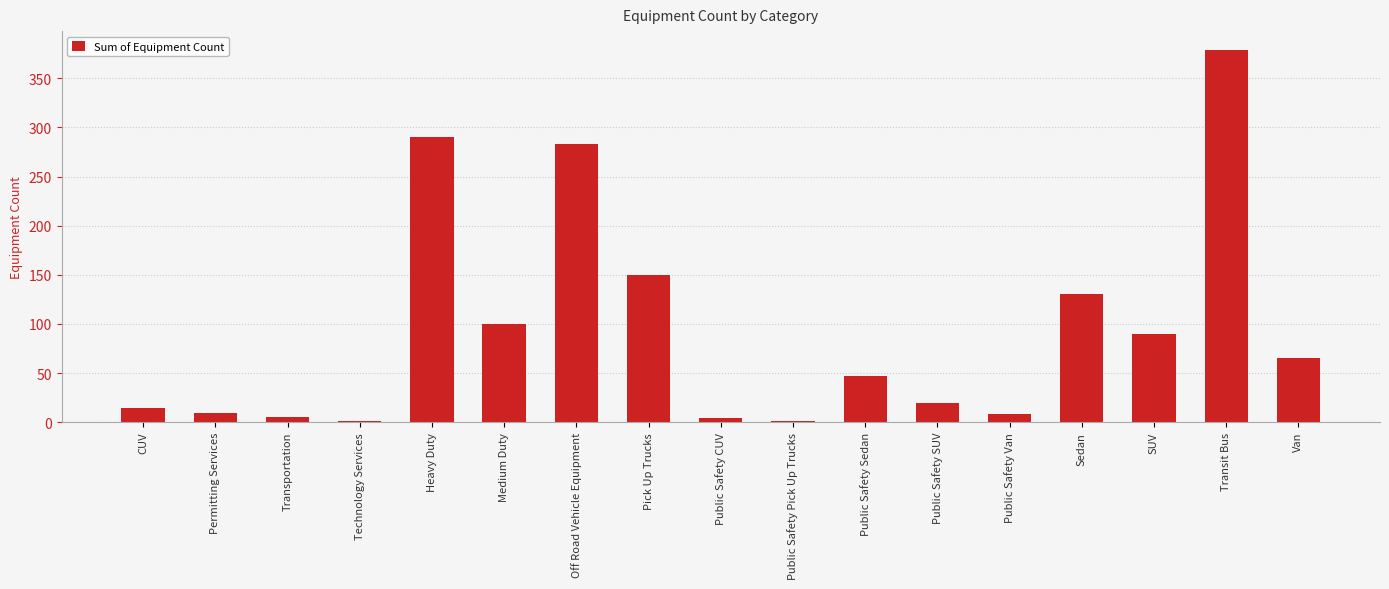

Where is the data nearest to the value 190?

Pick Up Trucks